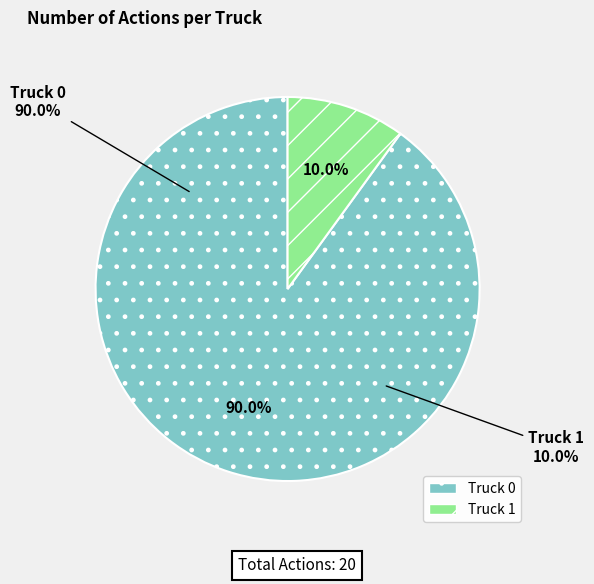

Count the number of slices in the pie.

2